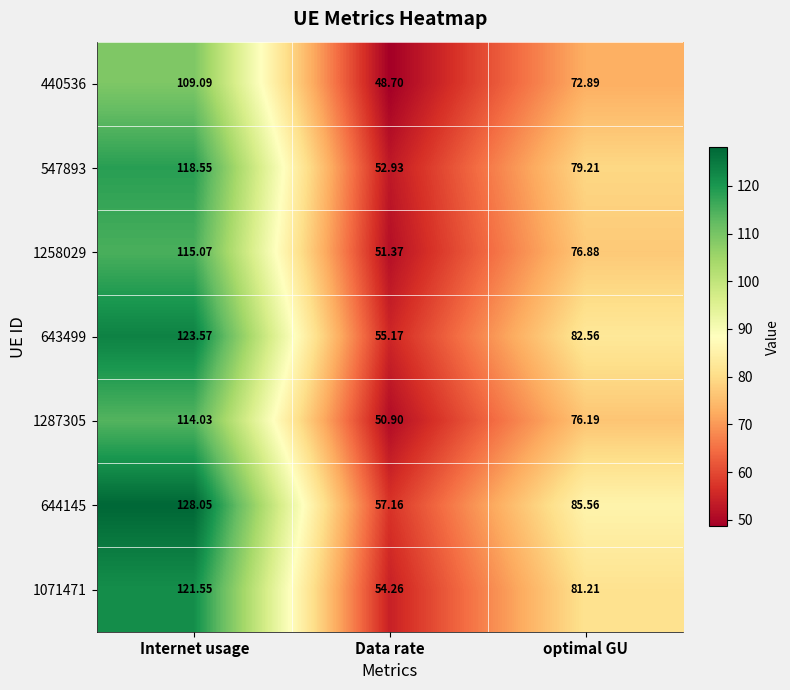

At which category is the sum across all series the highest?

Internet usage